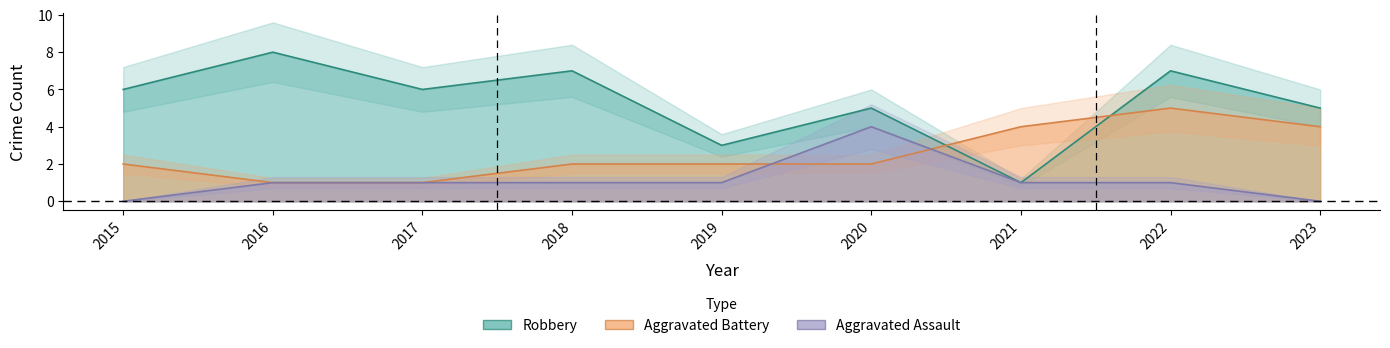

In Aggravated Assault, how many points are higher than both neighbors (excluding endpoints)?

1